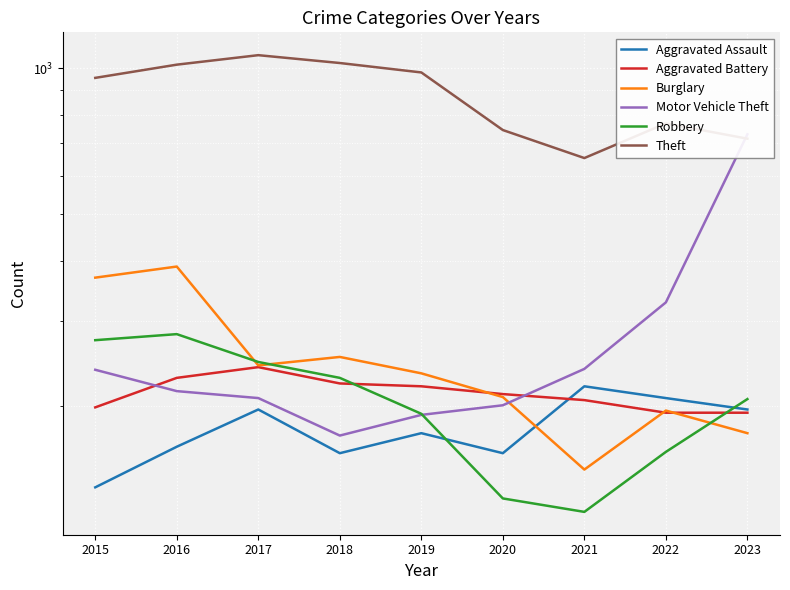

Does the chart display data point markers on the line(s)?

No